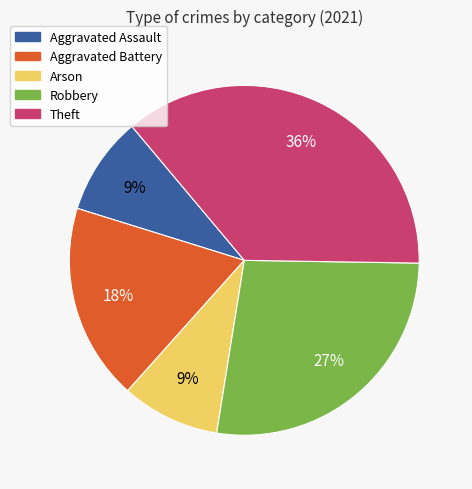

Which slice is the largest?

Theft